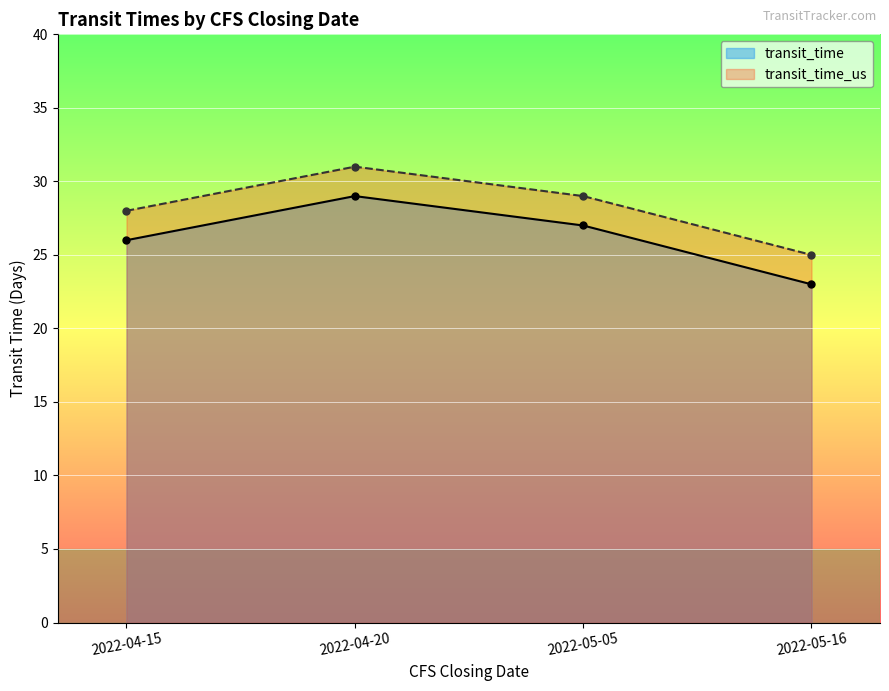

Reading right to left, what are all the values shown in this chart?

transit_time: 23	27	29	26
transit_time_us: 25	29	31	28